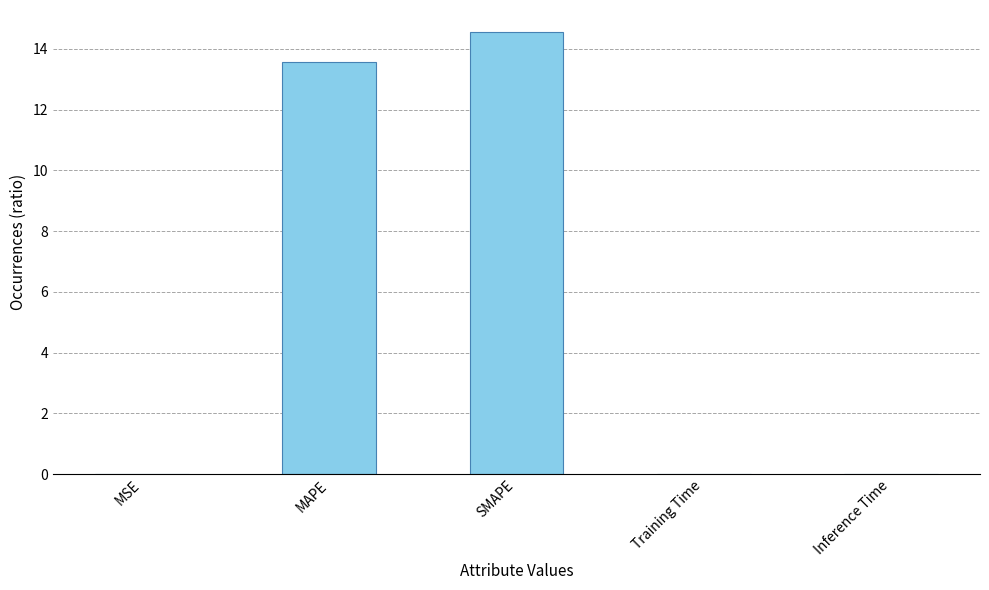

What is the sum of all values?

28.2